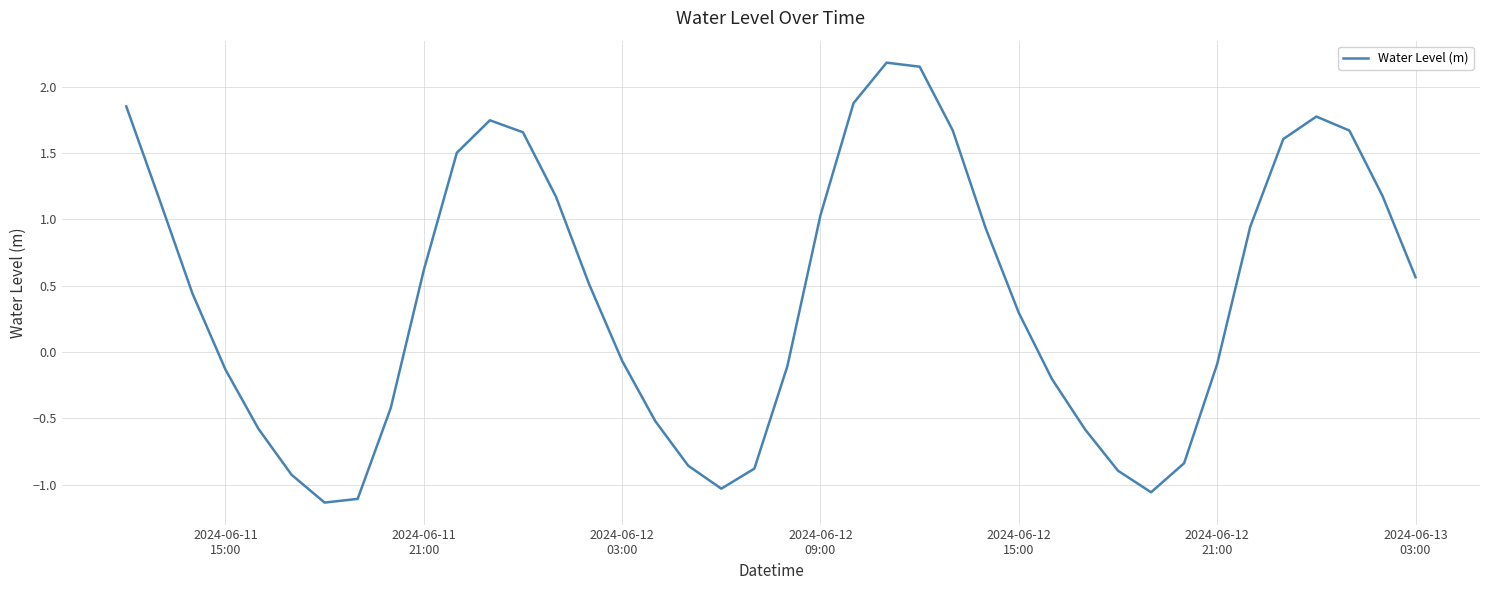

What is the maximum value shown in the chart?

2.2